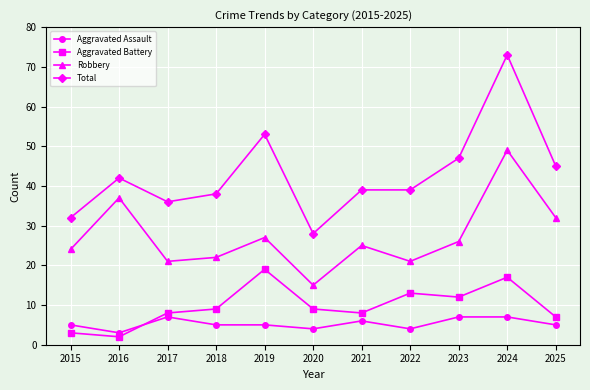

What are all the series names shown in the legend?

Aggravated Assault, Aggravated Battery, Robbery, Total